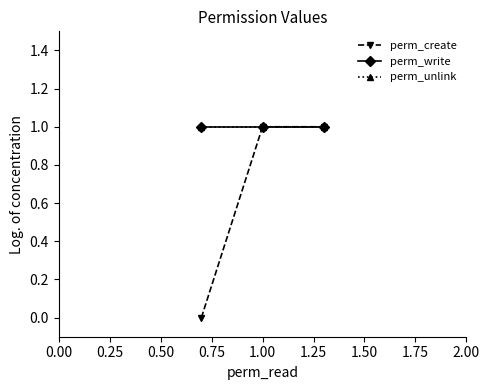

What are all the series names shown in the legend?

perm_create, perm_write, perm_unlink